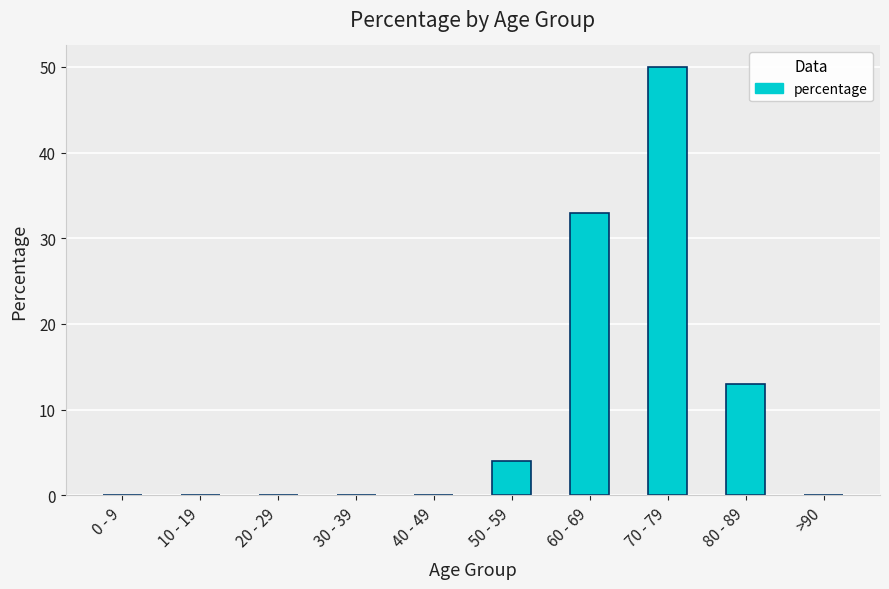

What is the maximum value shown in the chart?

50